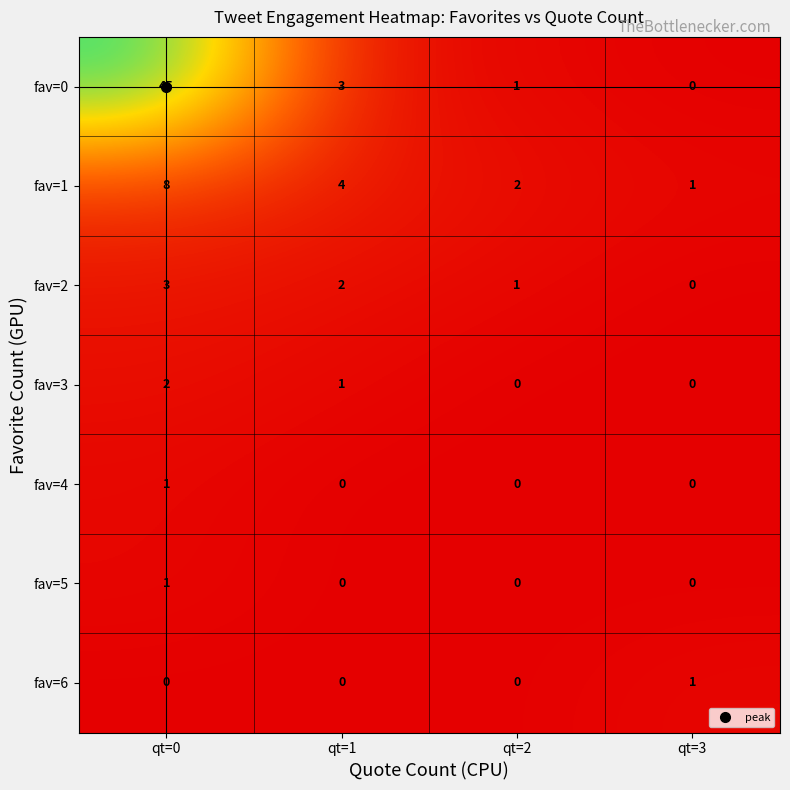

At how many categories does at least one series exceed 9?

1